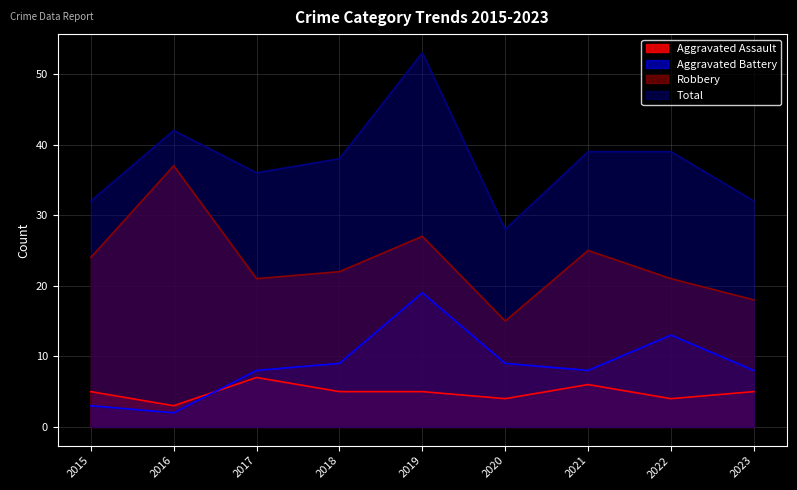

True or false: Total and Aggravated Assault intersect in this chart.

False